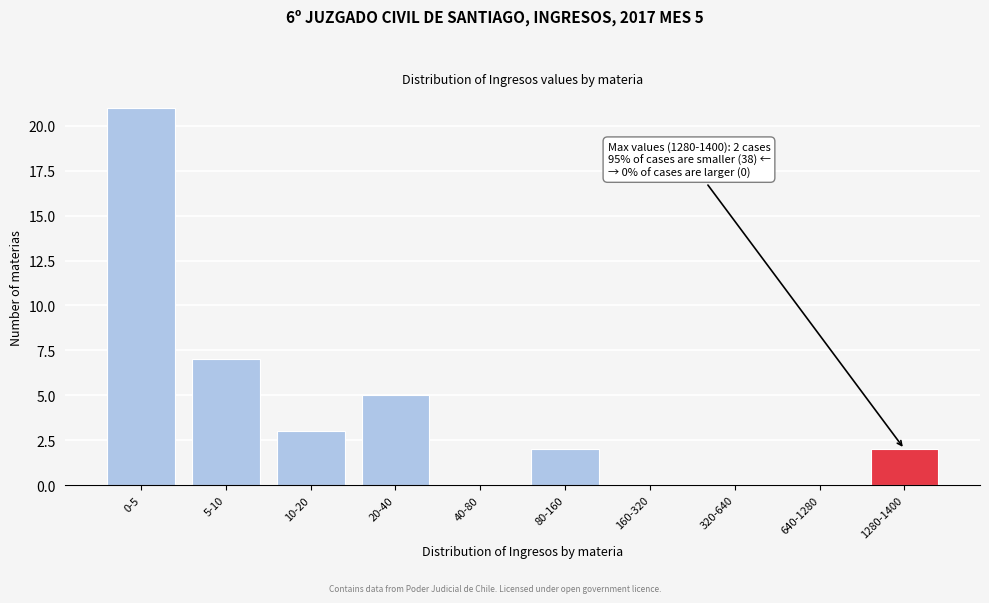

Reading left to right, what are all the values shown in this chart?

0-5=21	5-10=7	10-20=3	20-40=5	40-80=0	80-160=2	160-320=0	320-640=0	640-1280=0	1280-1400=2